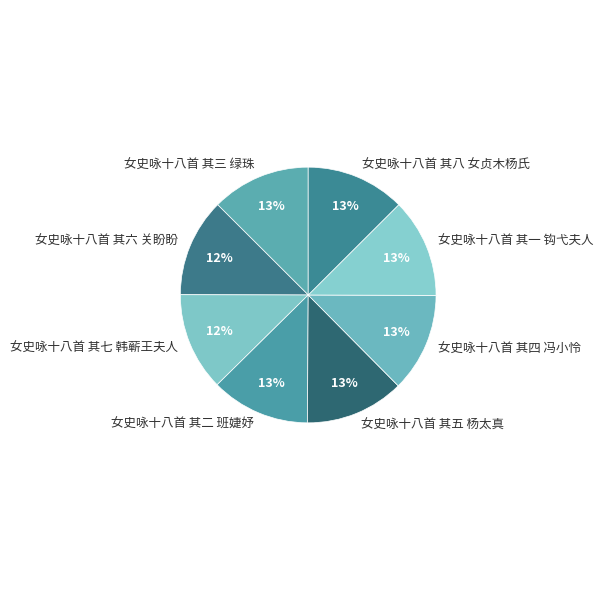

Count the number of slices in the pie.

8